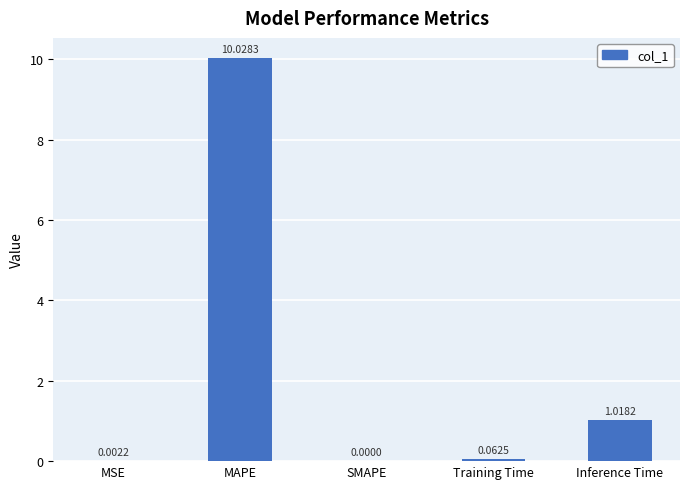

What is the sum of all values?

11.1